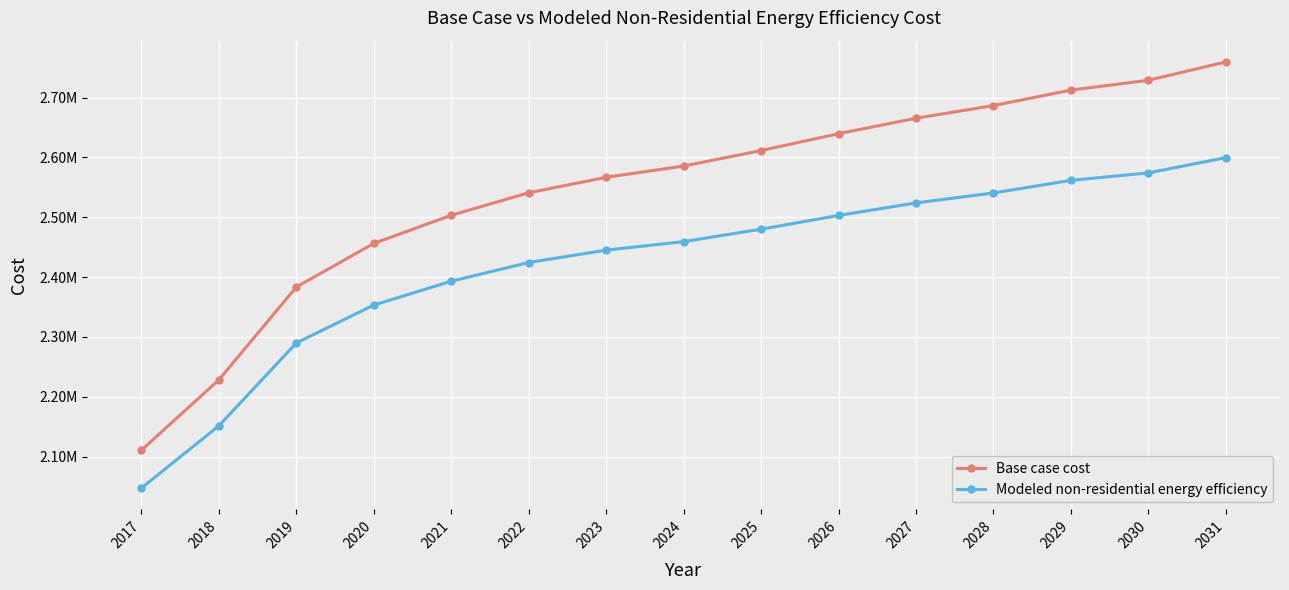

What is the value of the Base case cost point at the 8th from the left?

2585460.9